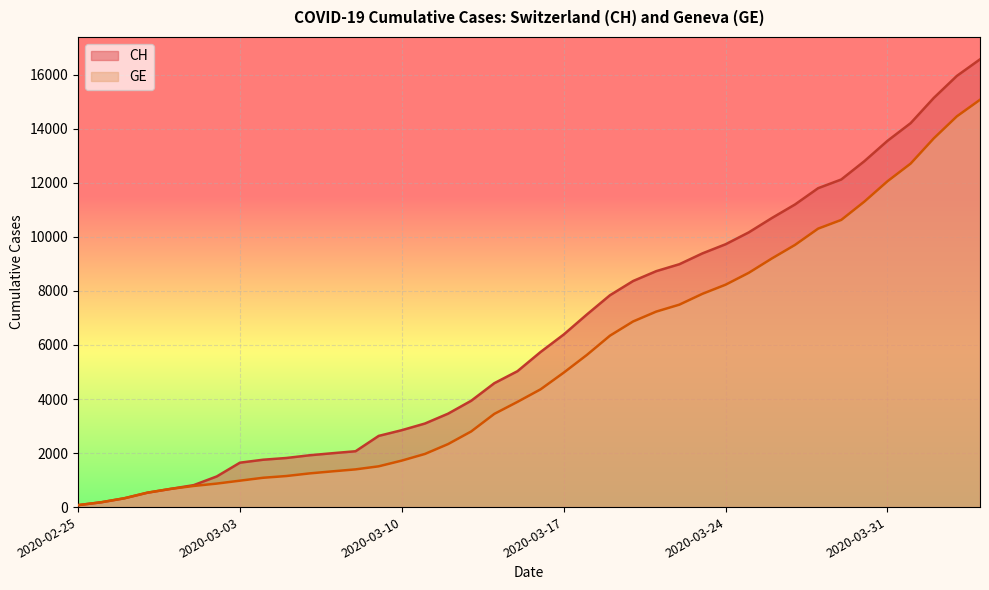

How many lines are shown in the chart?

2